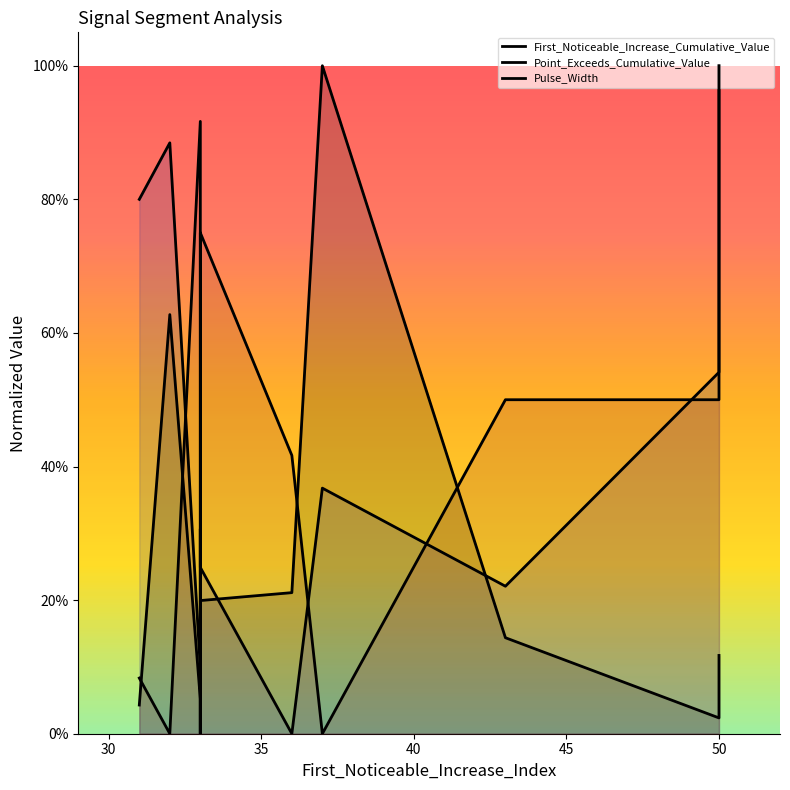

True or false: First_Noticeable_Increase_Cumulative_Value has more than 2 interior local peaks.

False